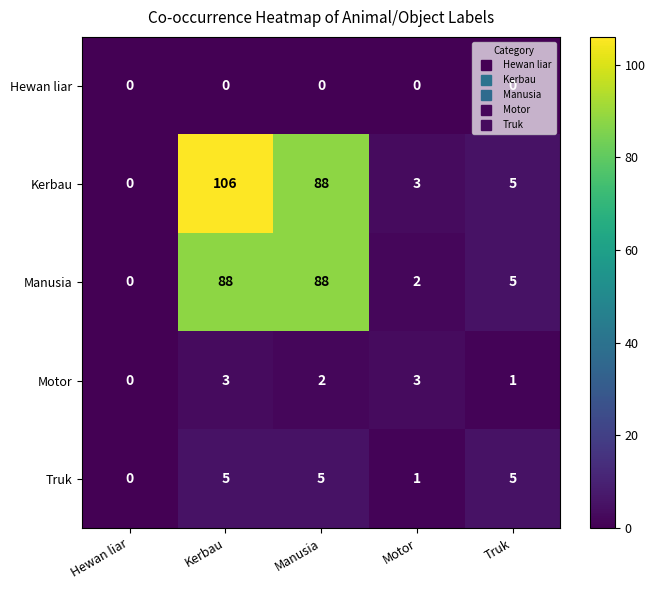

True or false: Truk has a value of 5 at Truk.

True